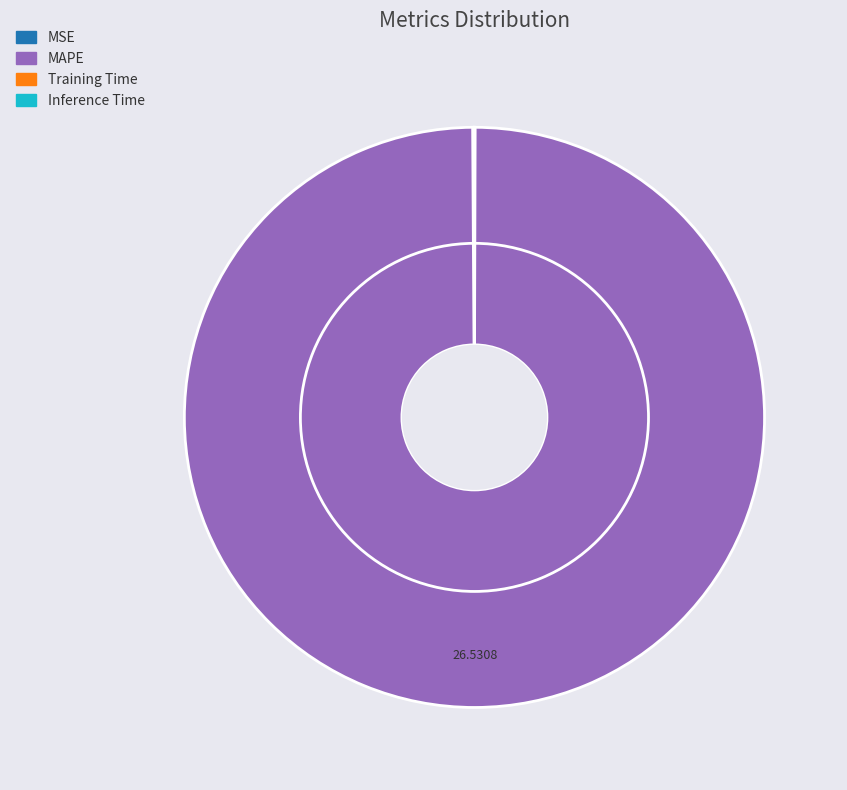

What portion of the pie excludes MSE?

99.9%